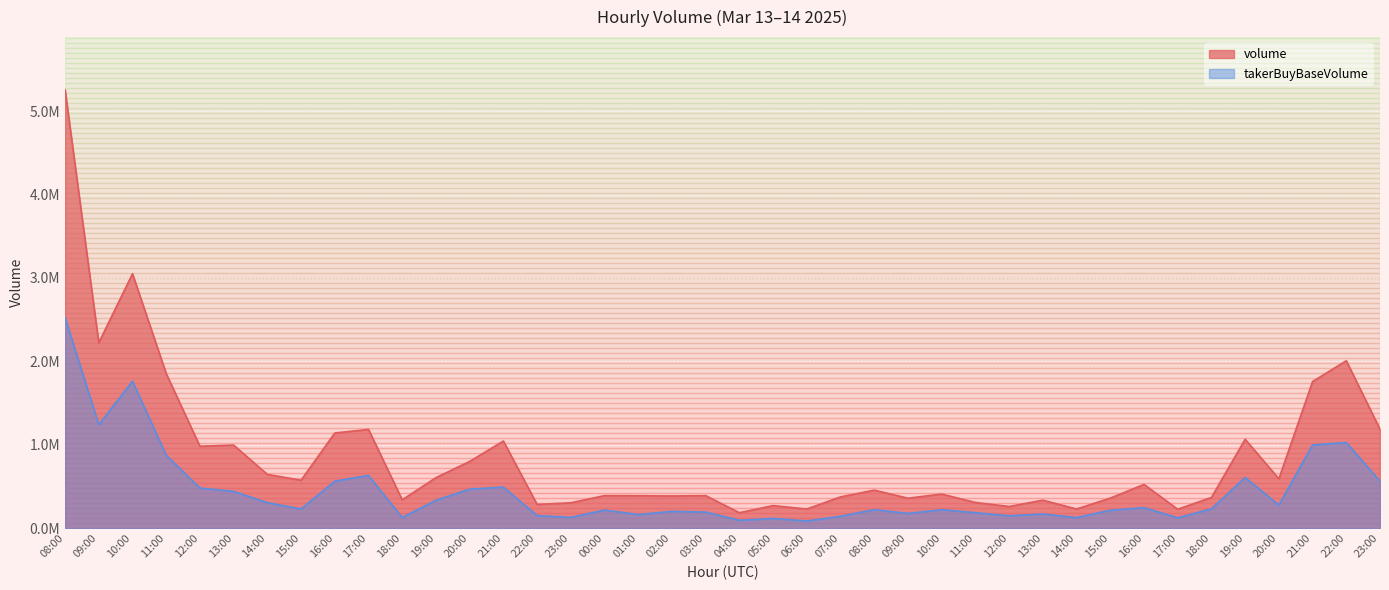

Where is the first local maximum for takerBuyBaseVolume?

10:00